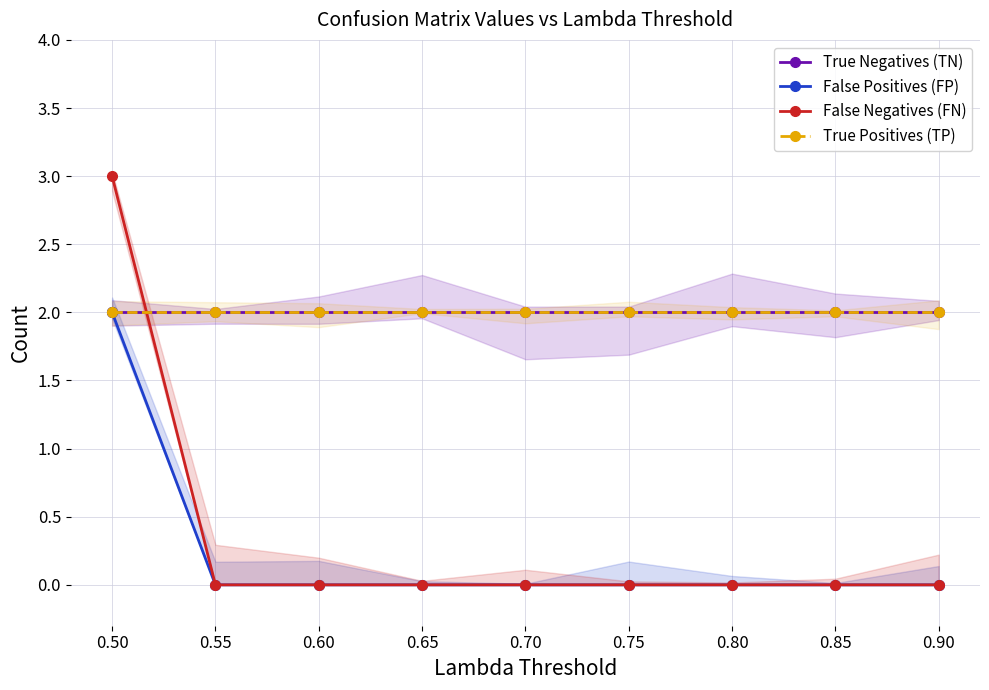

True or false: False Positives (FP) has more than 1 points higher than both neighbors.

False